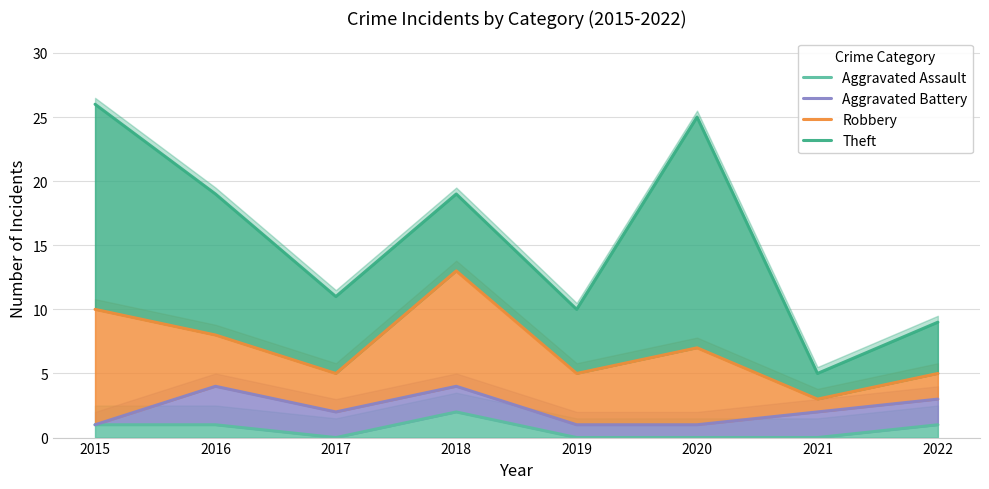

At which category is the sum across all series the highest?

2015